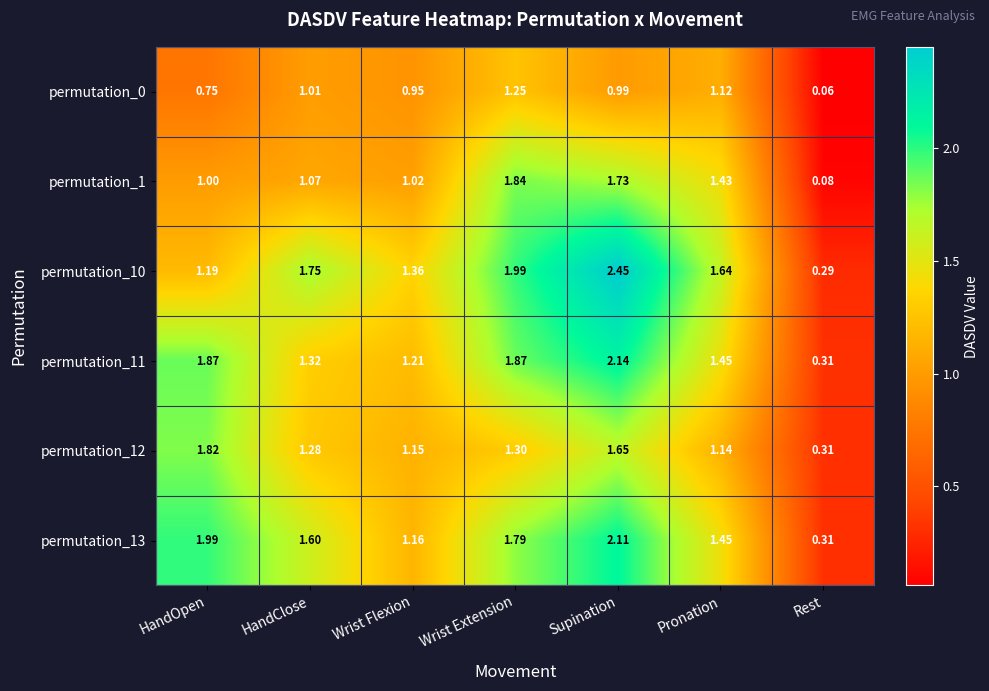

List the labels in order of permutation_1 value, smallest first.

Rest, HandOpen, Wrist Flexion, HandClose, Pronation, Supination, Wrist Extension